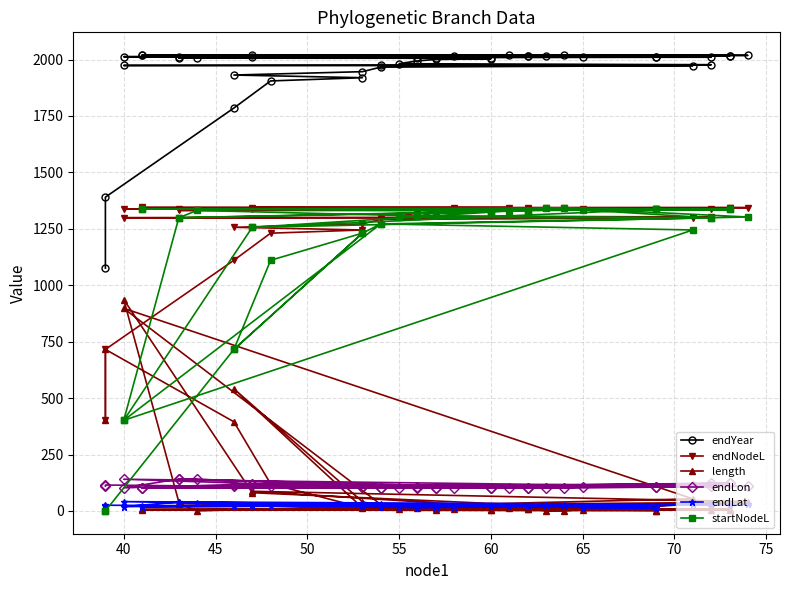

What is the value of the endYear point at the 22nd from the left?

2010.3